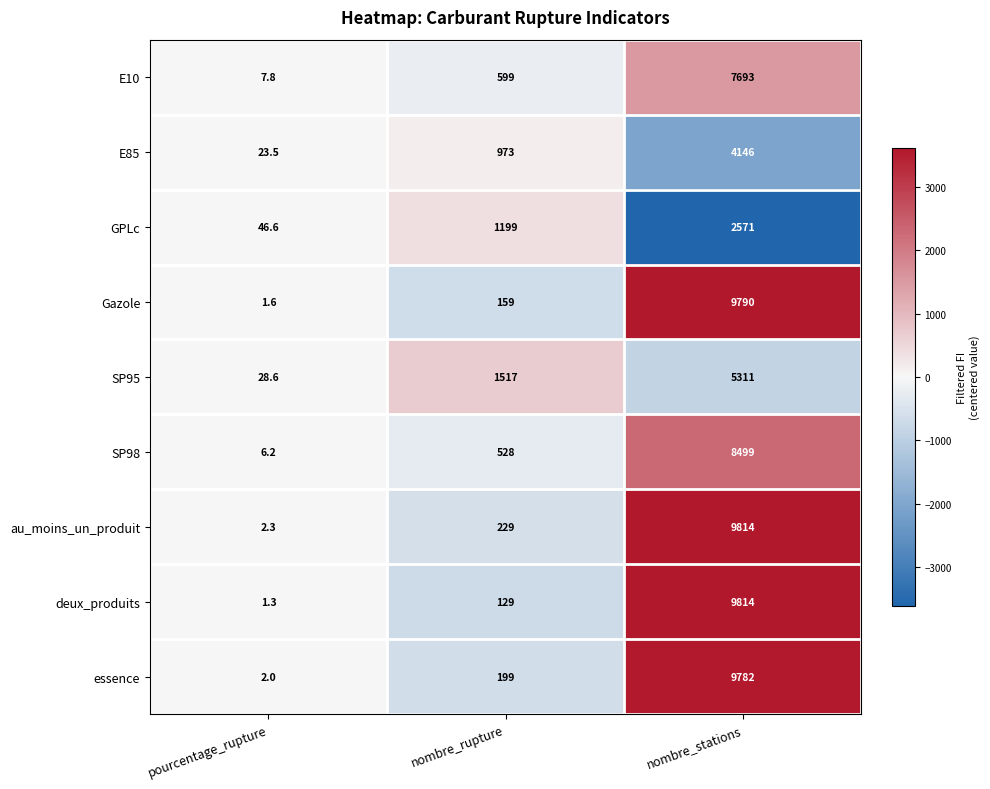

Which series has the largest range (max minus min)?

deux_produits